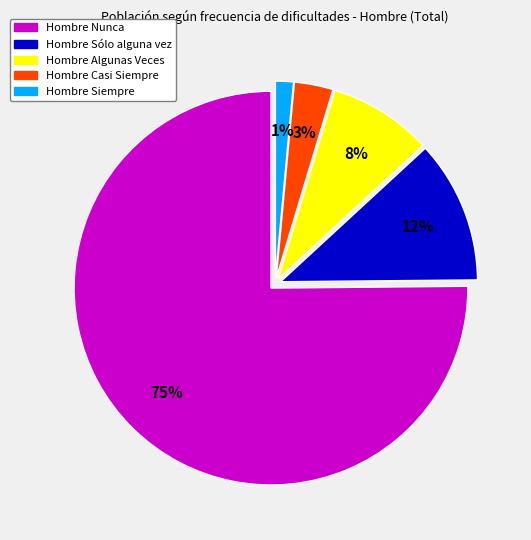

Is there any slice that represents more than half of the pie?

Yes